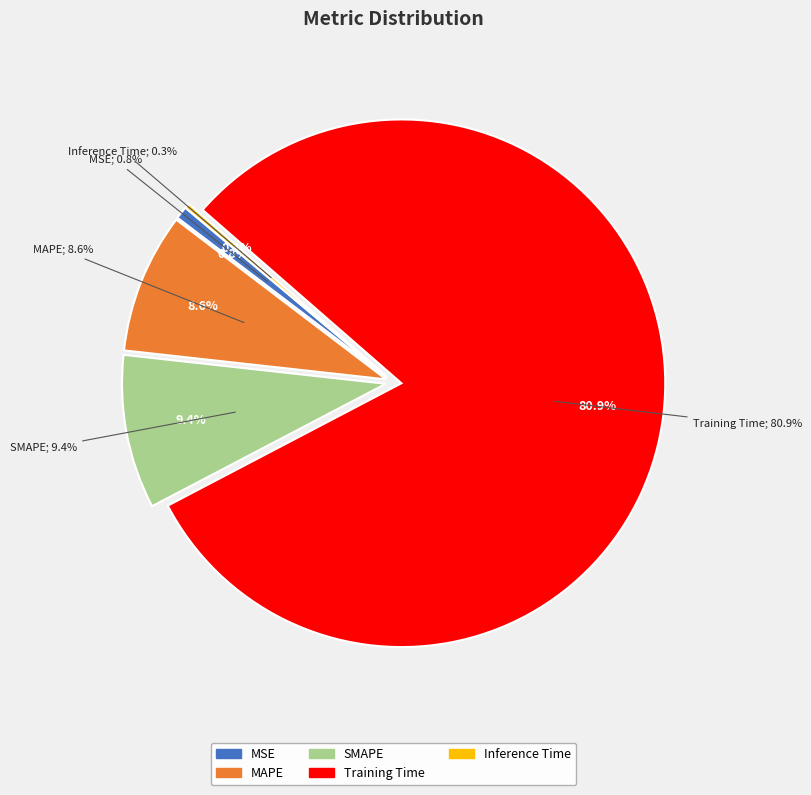

True or false: SMAPE accounts for 9% of the total.

True